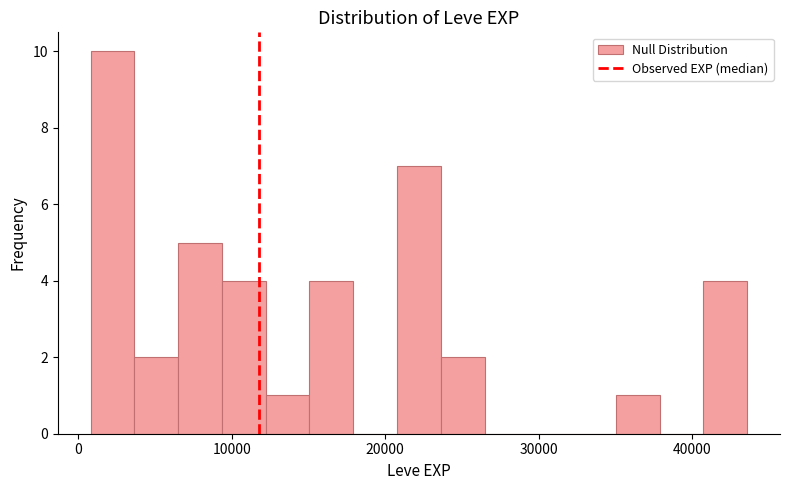

Read against the x-axis, roughly where is the centre of the tallest bar?

2000